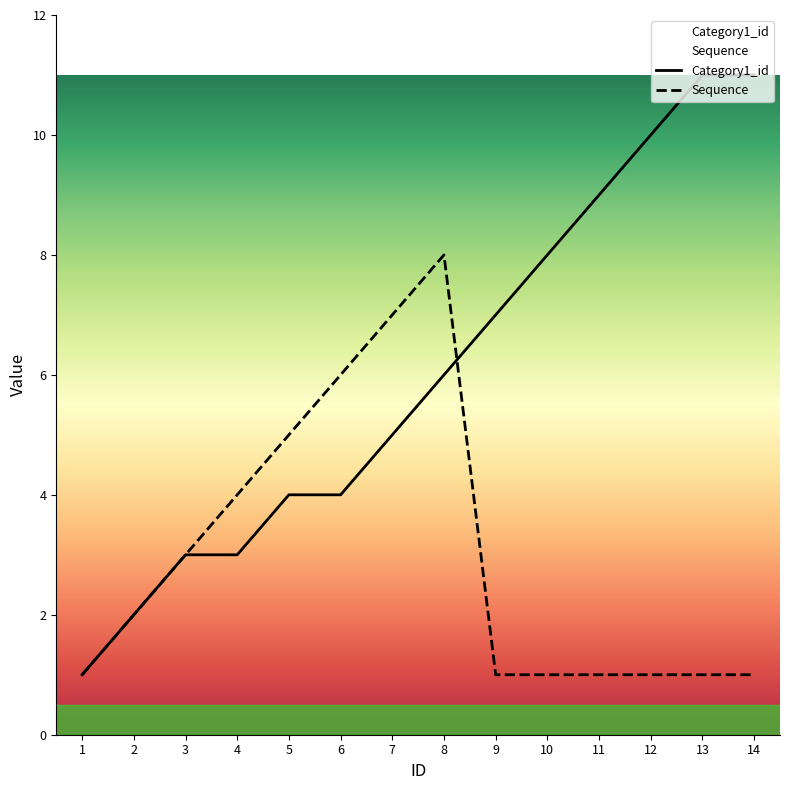

Where is Category1_id nearest to the value 6?

8